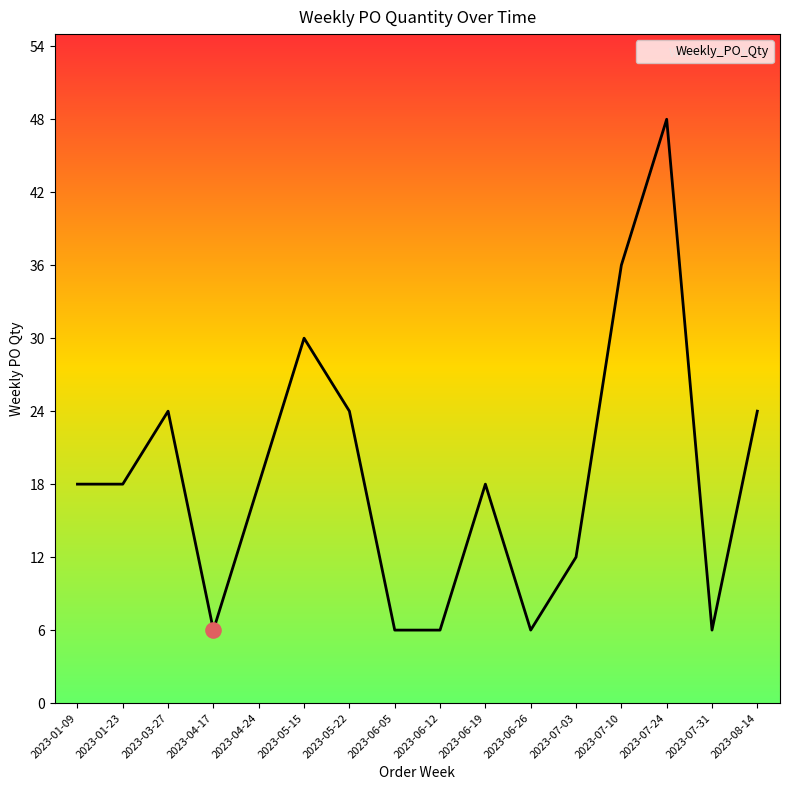

Approximately how many times larger is the value at 2023-06-12 compared to 2023-07-03?

0.5